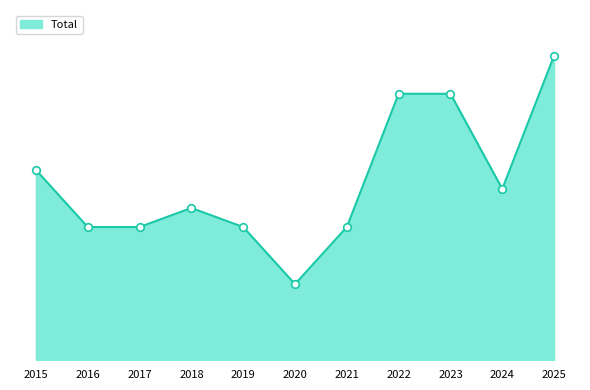

What is the change in value from 2016 to 2020?

-3